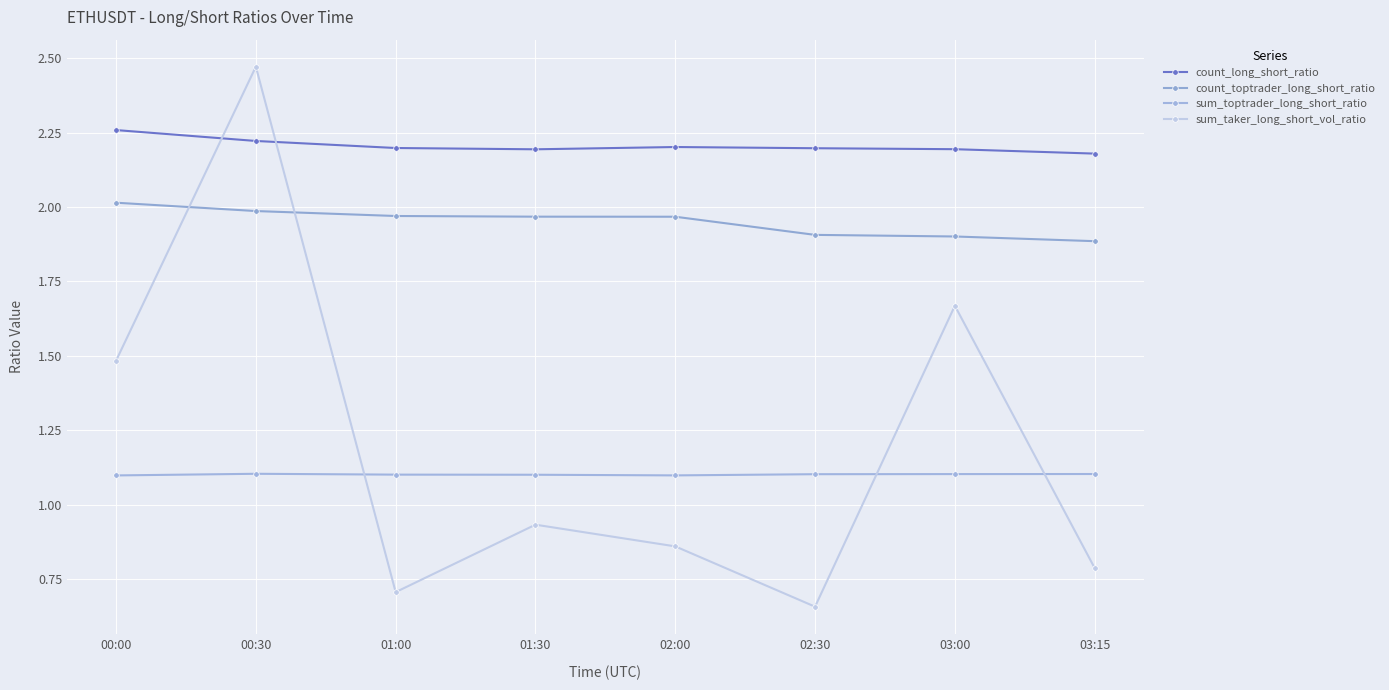

Reading right to left, transcribe all the data shown in this chart.

count_long_short_ratio: 03:15=2.2	03:00=2.2	02:30=2.2	02:00=2.2	01:30=2.2	01:00=2.2	00:30=2.2	00:00=2.3
count_toptrader_long_short_ratio: 03:15=1.9	03:00=1.9	02:30=1.9	02:00=2.0	01:30=2.0	01:00=2.0	00:30=2.0	00:00=2.0
sum_toptrader_long_short_ratio: 03:15=1.1	03:00=1.1	02:30=1.1	02:00=1.1	01:30=1.1	01:00=1.1	00:30=1.1	00:00=1.1
sum_taker_long_short_vol_ratio: 03:15=0.8	03:00=1.7	02:30=0.7	02:00=0.9	01:30=0.9	01:00=0.7	00:30=2.5	00:00=1.5